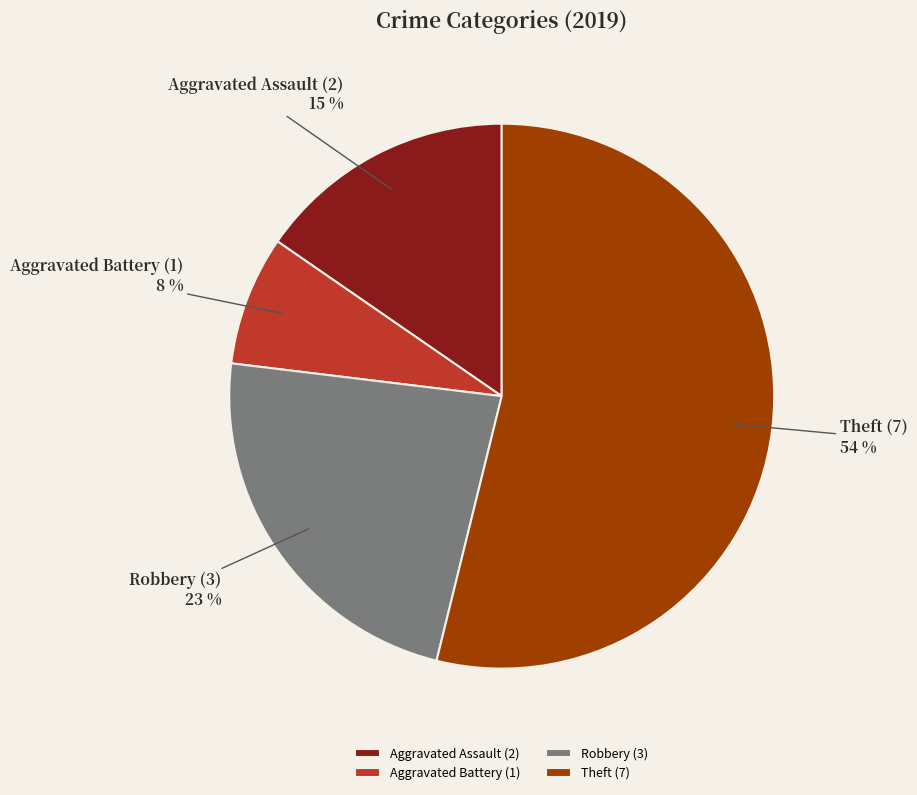

Count the number of slices in the pie.

4